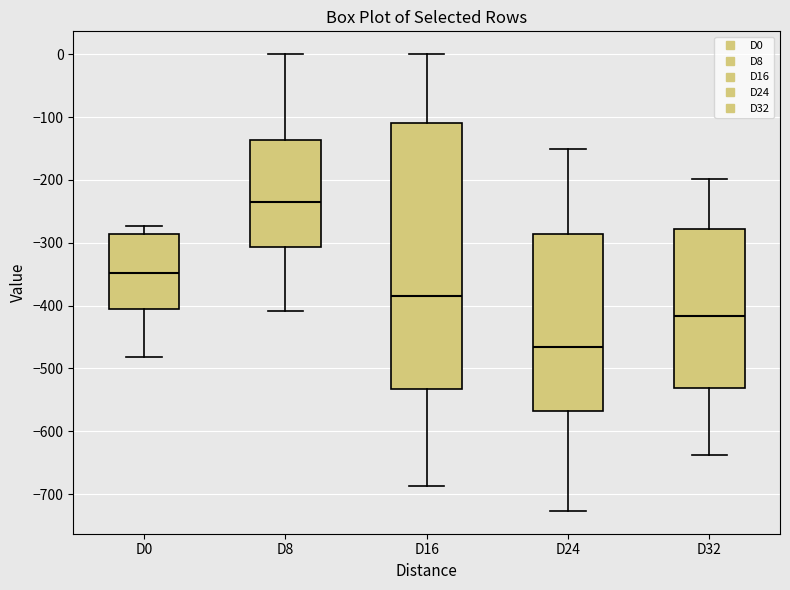

Where is the lower edge of the box for D8 on the y-axis? The values are not printed on the chart, so give them approximately, as read against the axis.

-310